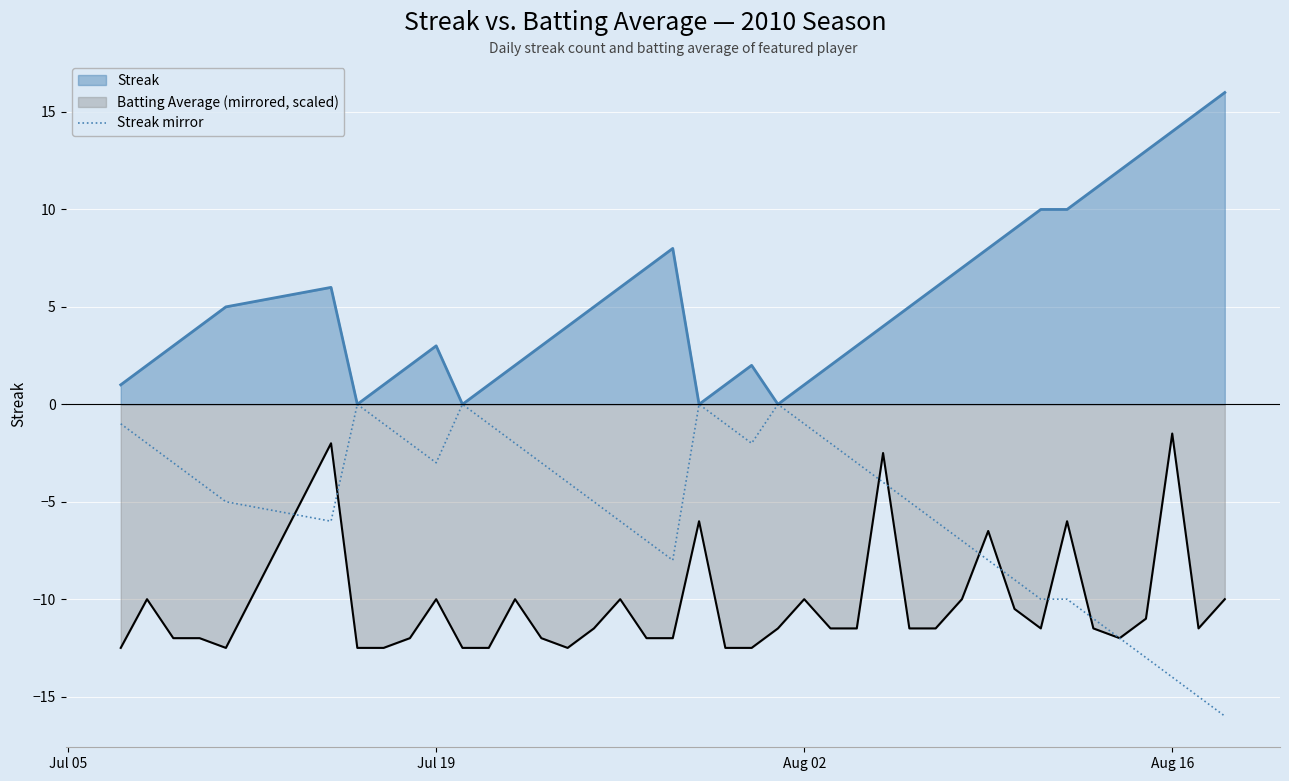

True or false: Batting Average (mirrored, scaled) and Streak mirror cross at least once.

True